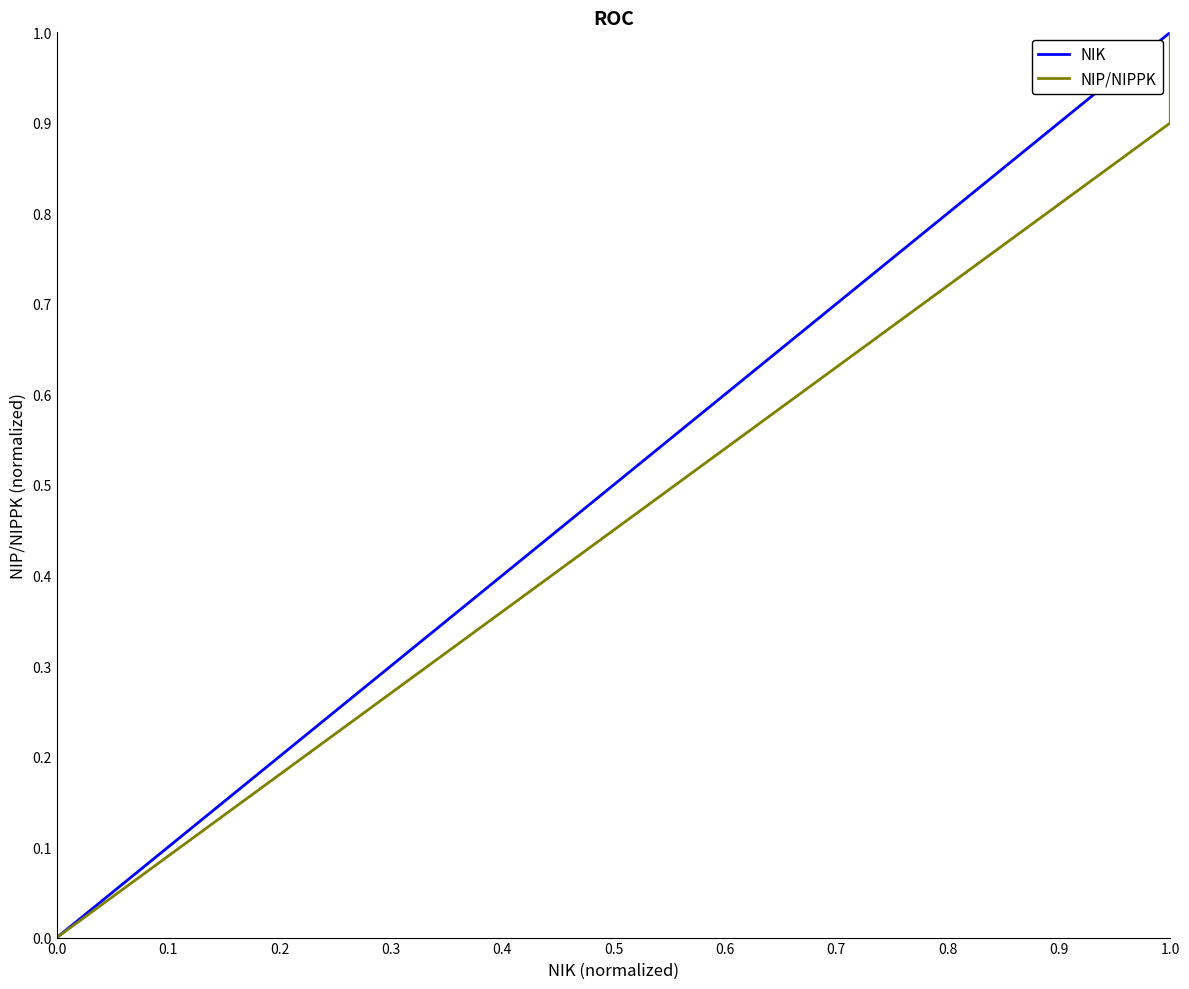

List the series in order of their peak value, highest first.

NIK, NIP/NIPPK